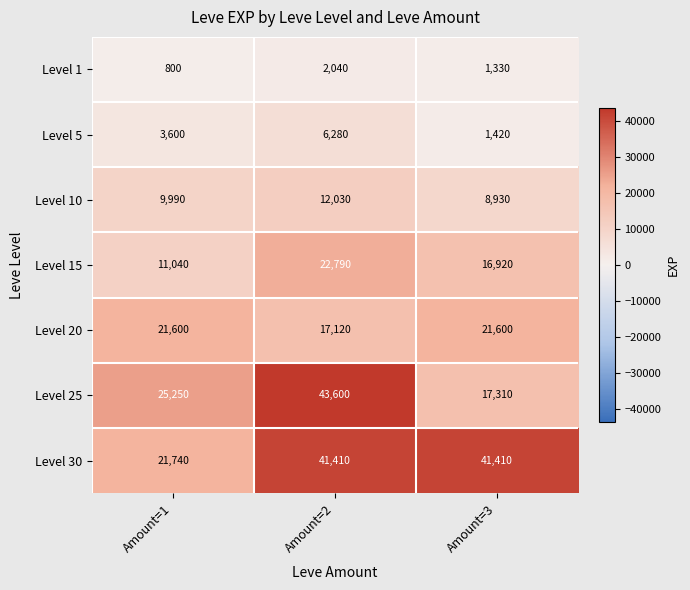

The Level 15 series shows 11040 at Amount=1. True or false?

True